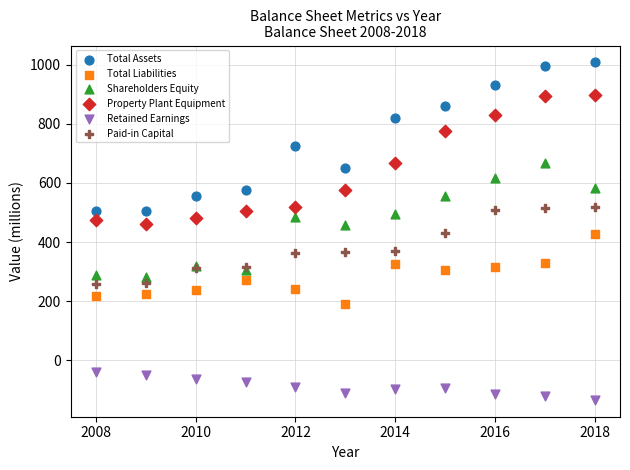

What are all the series names shown in the legend?

Total Assets, Total Liabilities, Shareholders Equity, Property Plant Equipment, Retained Earnings, Paid-in Capital